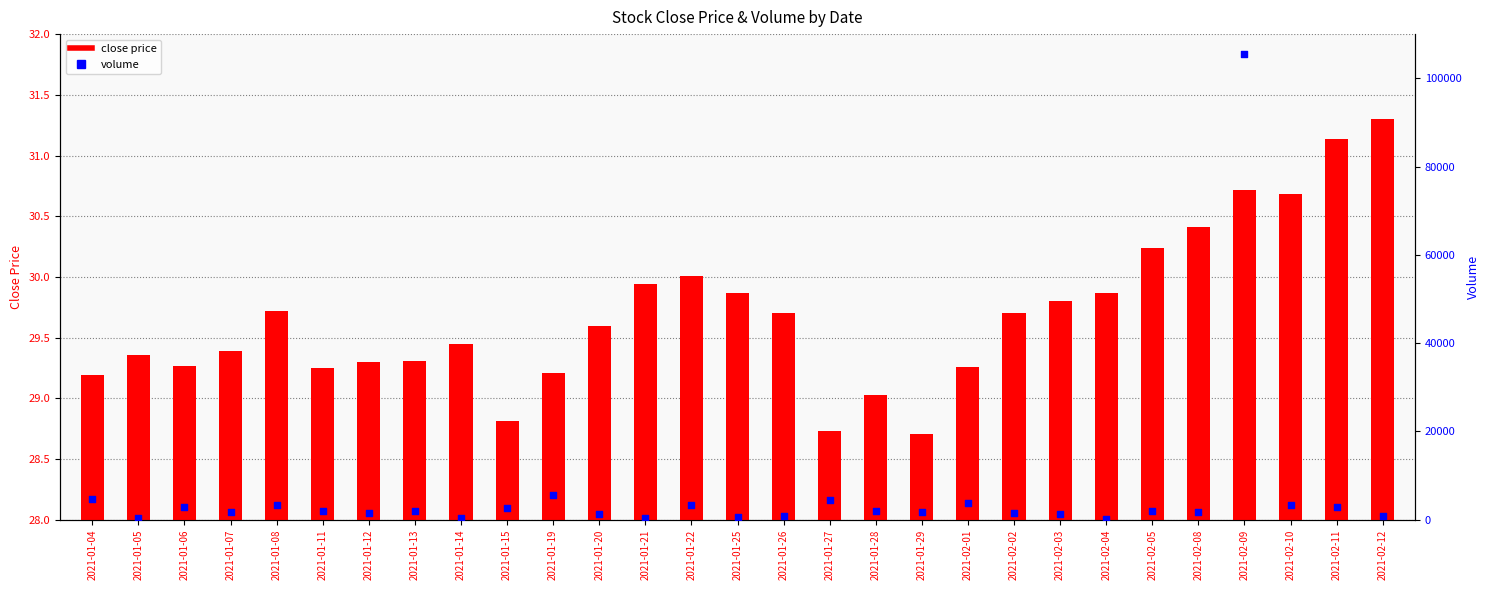

Which series has the largest Y range (max minus min)?

volume